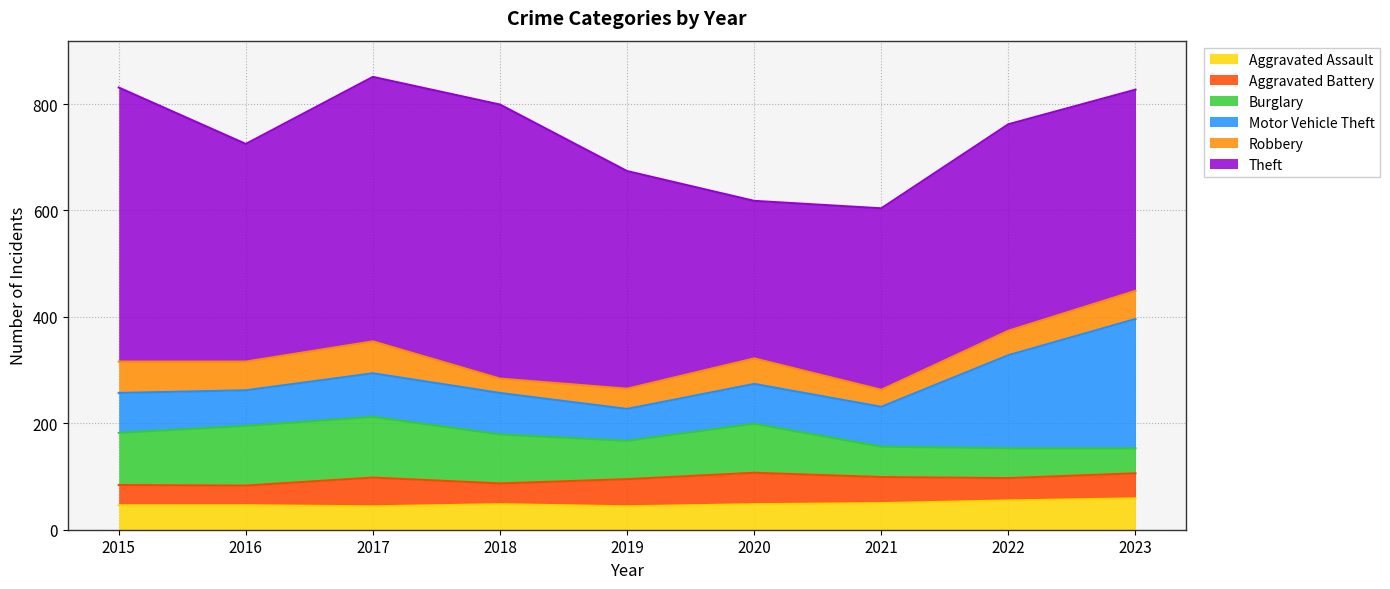

At how many categories does at least one series exceed 454?

3